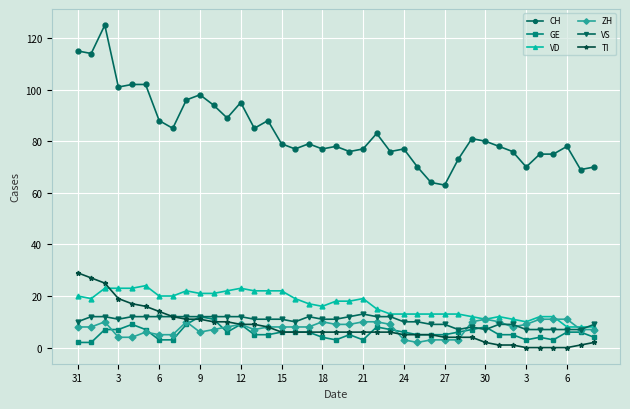

Which series has the widest spread of values?

CH